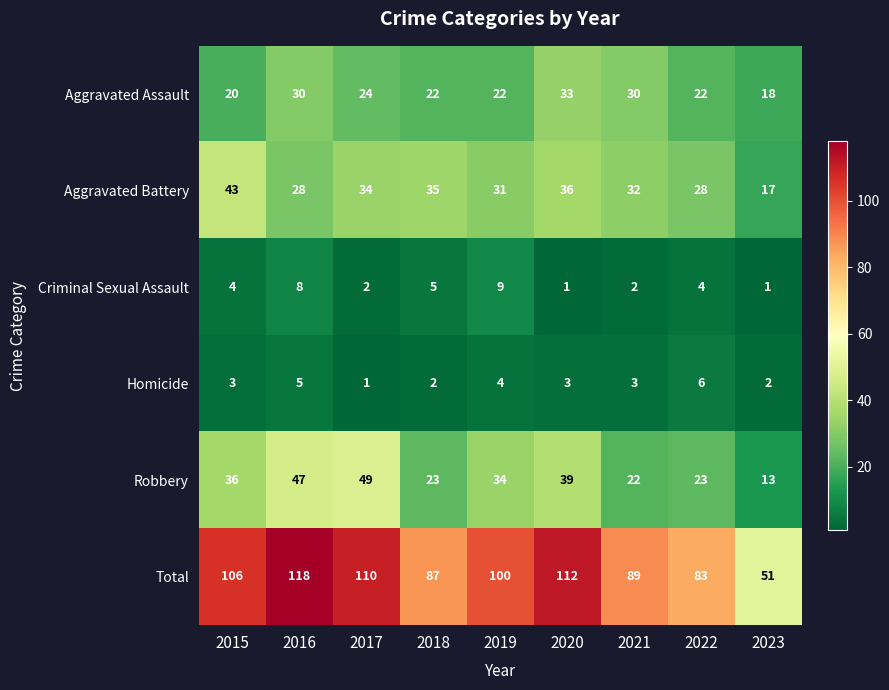

How many data points in Robbery are less than 34?

4